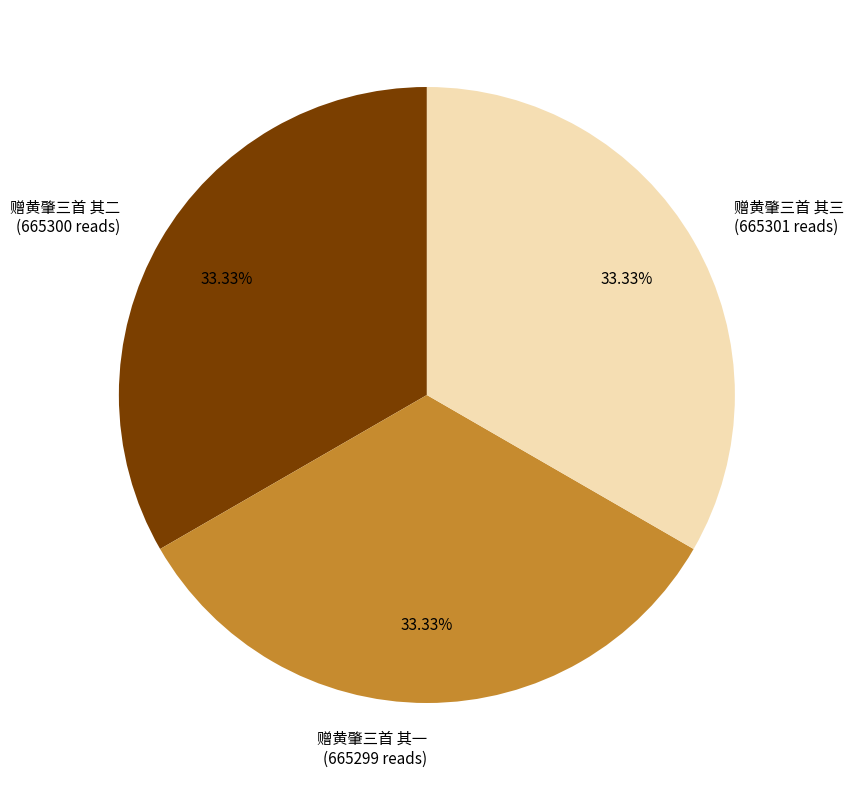

Does 赠黄肇三首 其一 represent more than half of the total?

No